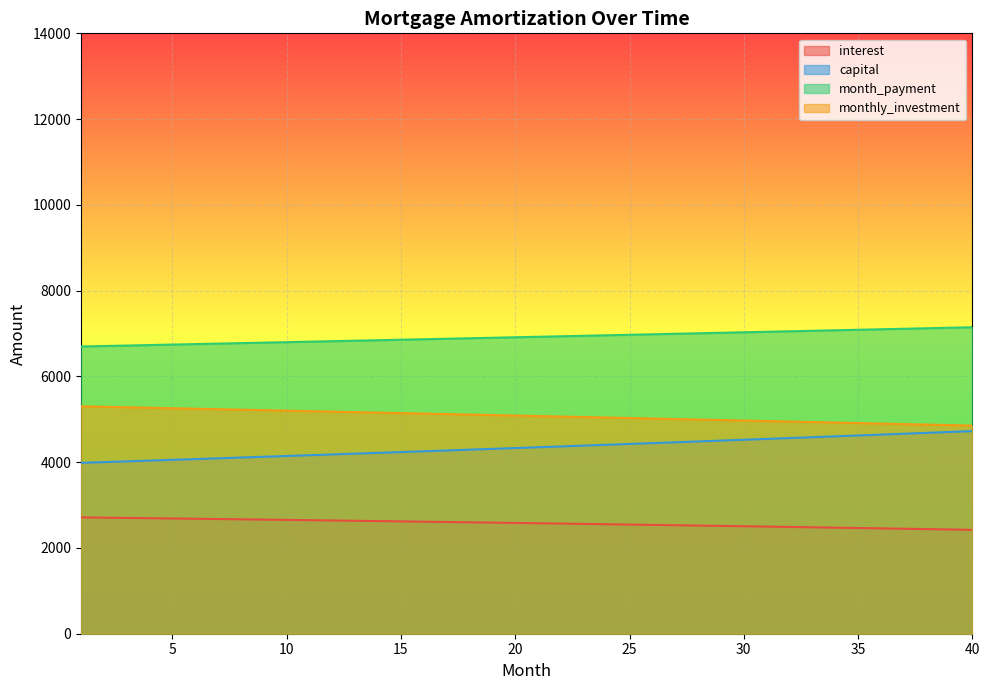

What is the value of the interest point at the 6th from the left?

2680.8